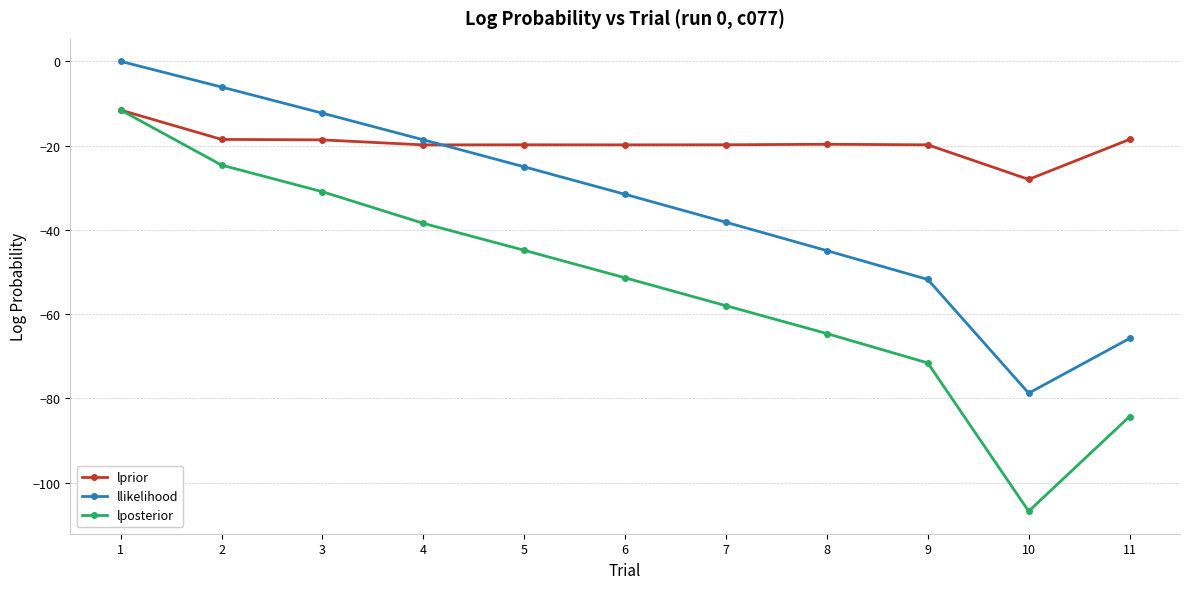

Which series changed the most between 2 and 5?

lposterior